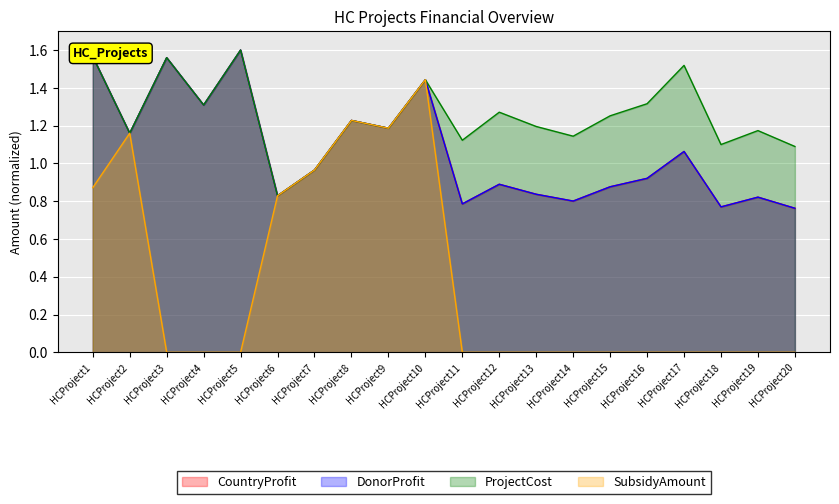

Reading left to right, transcribe all the data shown in this chart.

CountryProfit: HCProject1=1.6	HCProject2=1.2	HCProject3=1.6	HCProject4=1.3	HCProject5=1.6	HCProject6=0.8	HCProject7=1.0	HCProject8=1.2	HCProject9=1.2	HCProject10=1.4	HCProject11=0.8	HCProject12=0.9	HCProject13=0.8	HCProject14=0.8	HCProject15=0.9	HCProject16=0.9	HCProject17=1.1	HCProject18=0.8	HCProject19=0.8	HCProject20=0.8
DonorProfit: HCProject1=1.6	HCProject2=1.2	HCProject3=1.6	HCProject4=1.3	HCProject5=1.6	HCProject6=0.8	HCProject7=1.0	HCProject8=1.2	HCProject9=1.2	HCProject10=1.4	HCProject11=0.8	HCProject12=0.9	HCProject13=0.8	HCProject14=0.8	HCProject15=0.9	HCProject16=0.9	HCProject17=1.1	HCProject18=0.8	HCProject19=0.8	HCProject20=0.8
ProjectCost: HCProject1=1.6	HCProject2=1.2	HCProject3=1.6	HCProject4=1.3	HCProject5=1.6	HCProject6=0.8	HCProject7=1.0	HCProject8=1.2	HCProject9=1.2	HCProject10=1.4	HCProject11=1.1	HCProject12=1.3	HCProject13=1.2	HCProject14=1.1	HCProject15=1.3	HCProject16=1.3	HCProject17=1.5	HCProject18=1.1	HCProject19=1.2	HCProject20=1.1
SubsidyAmount: HCProject1=0.9	HCProject2=1.2	HCProject3=0.0	HCProject4=0.0	HCProject5=0.0	HCProject6=0.8	HCProject7=1.0	HCProject8=1.2	HCProject9=1.2	HCProject10=1.4	HCProject11=0.0	HCProject12=0.0	HCProject13=0.0	HCProject14=0.0	HCProject15=0.0	HCProject16=0.0	HCProject17=0.0	HCProject18=0.0	HCProject19=0.0	HCProject20=0.0